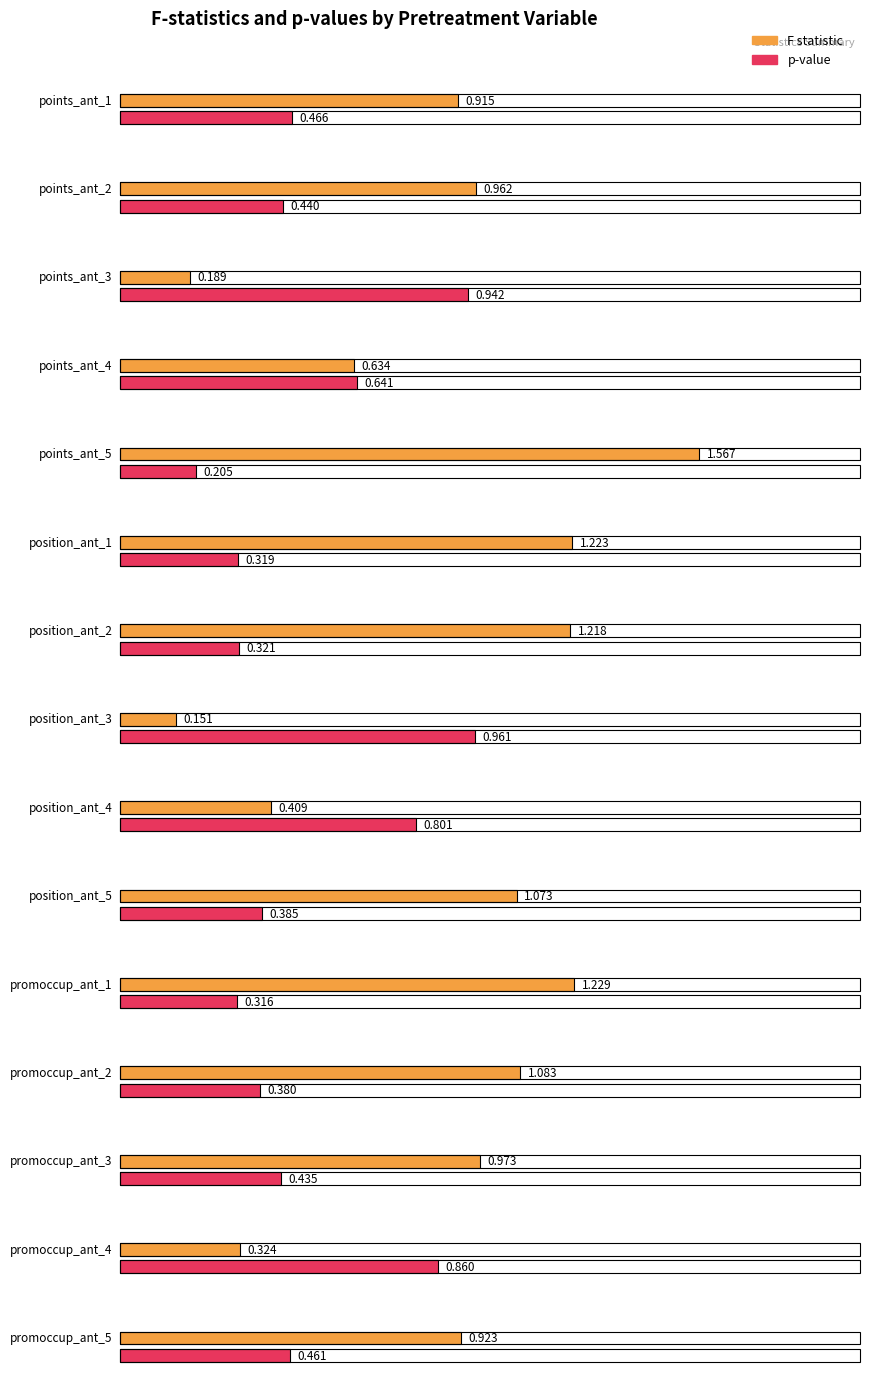

What position from the left is position_ant_5?

10